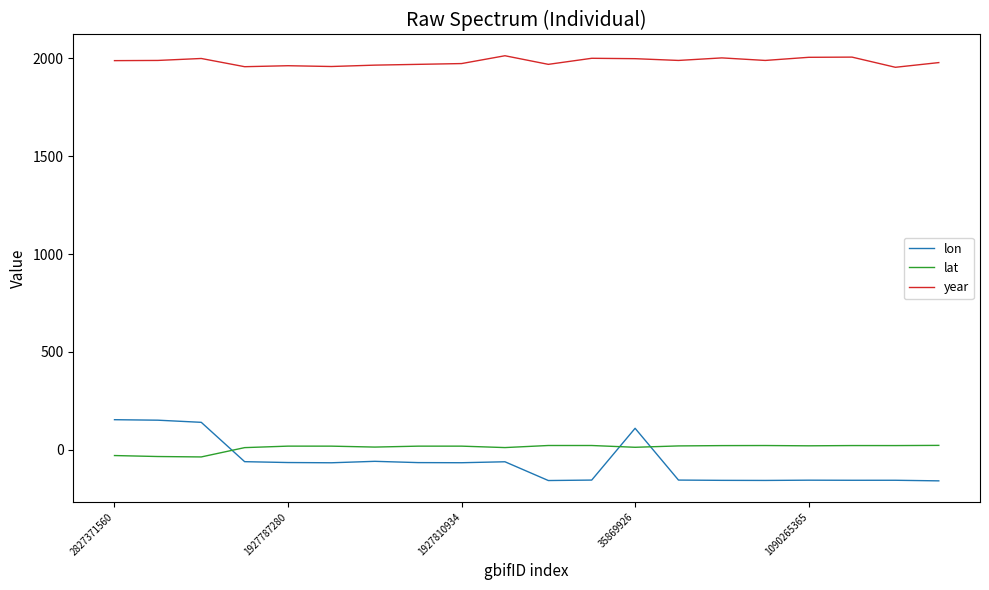

Rank the series by their maximum value, from lowest to highest.

lat, lon, year